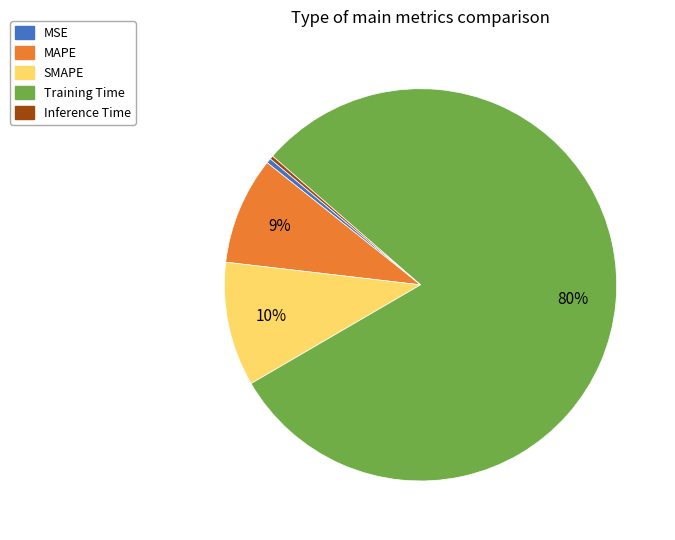

Count the number of slices in the pie.

5